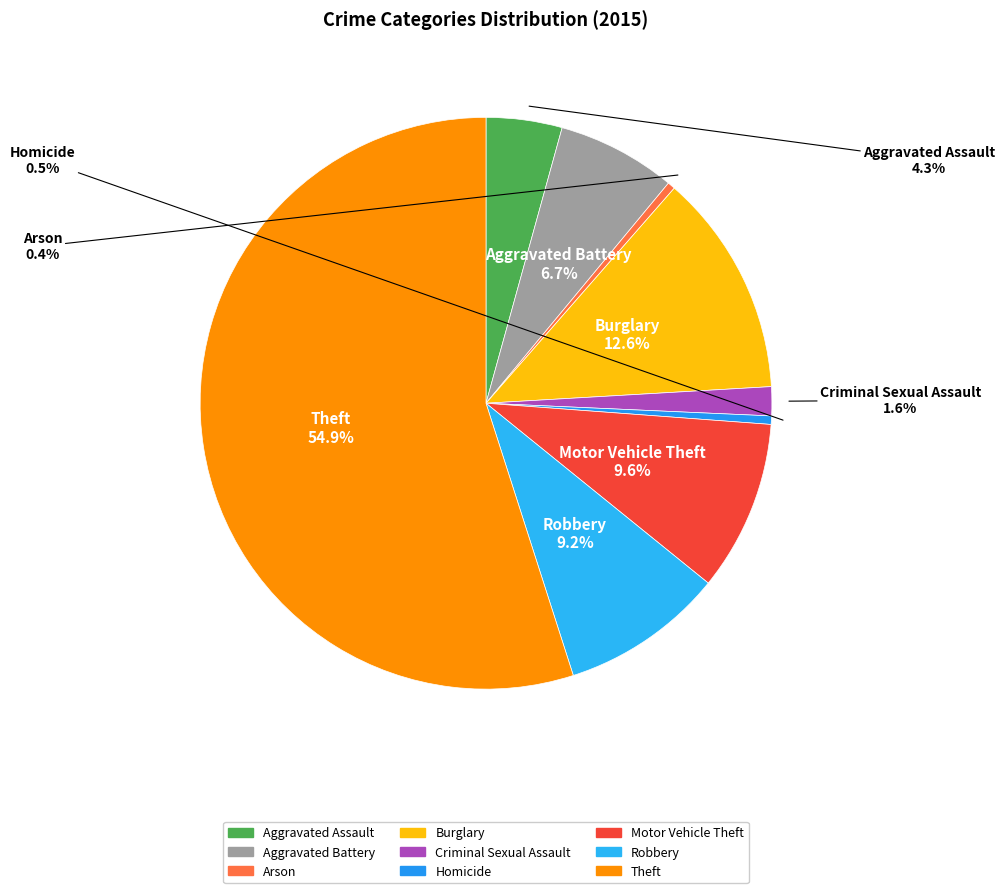

Does any single category account for the majority?

Yes